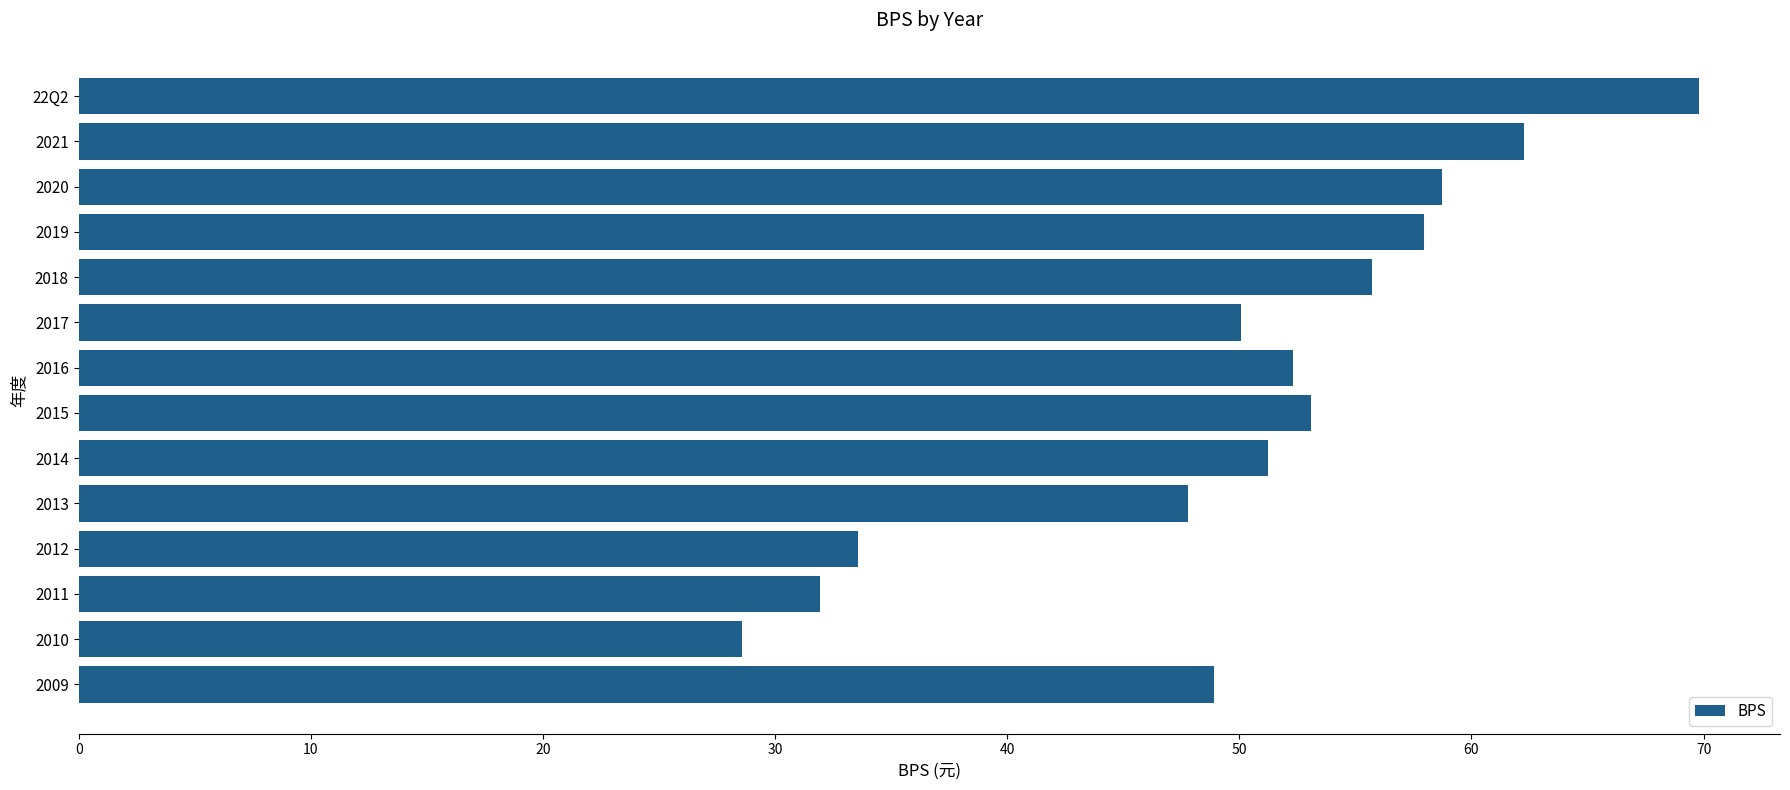

What is the minimum value shown in the chart?

28.6